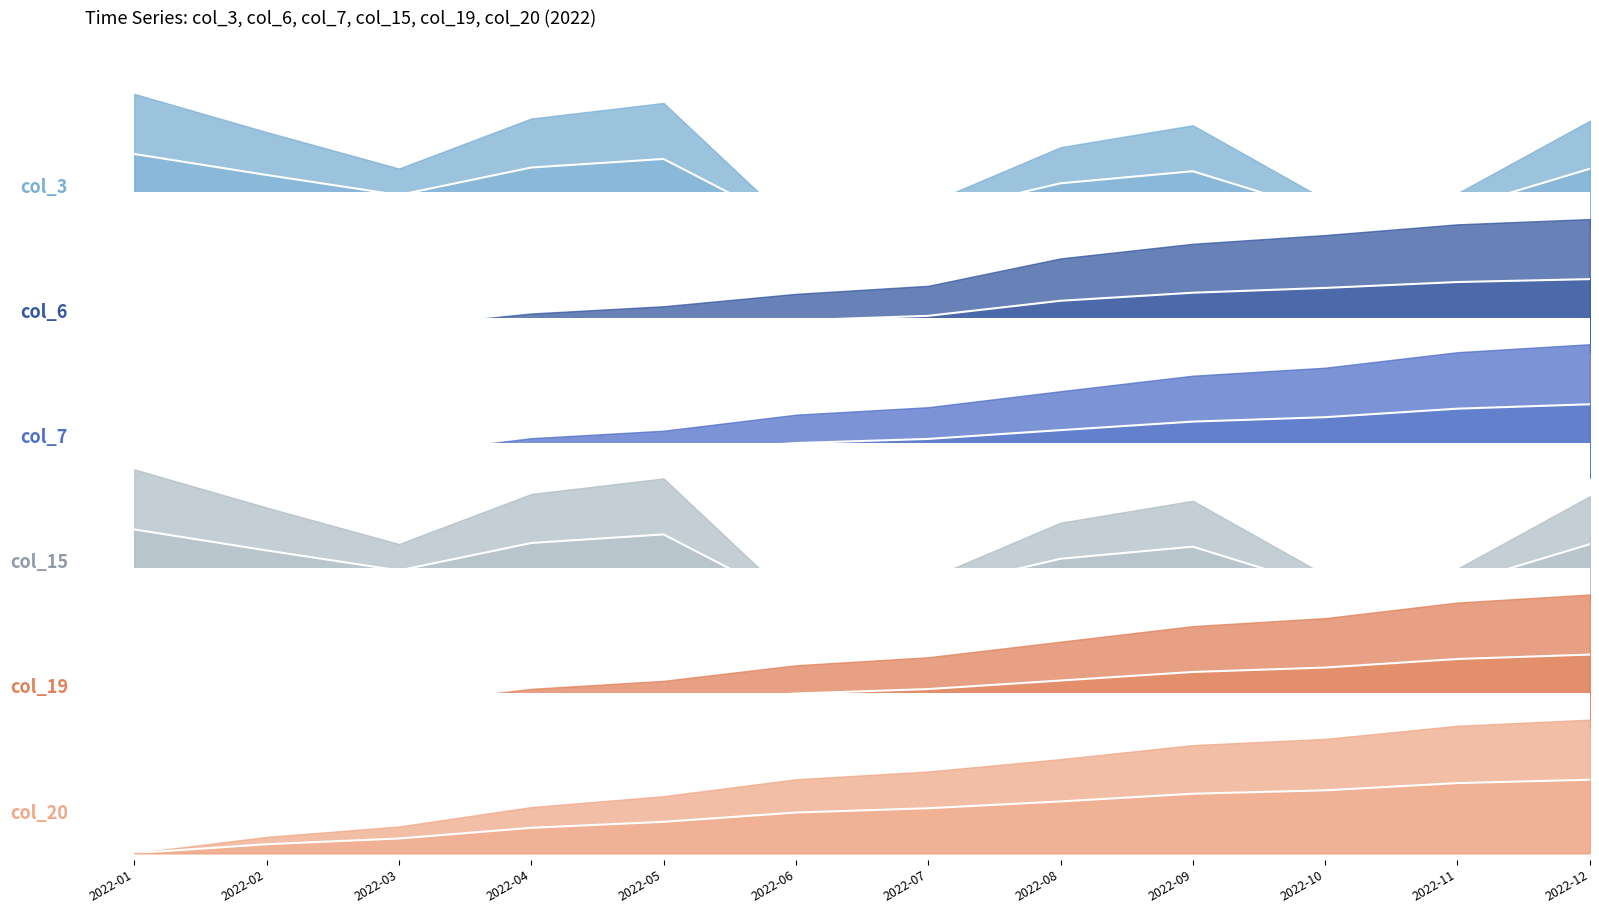

Which series has the largest range (max minus min)?

col_3